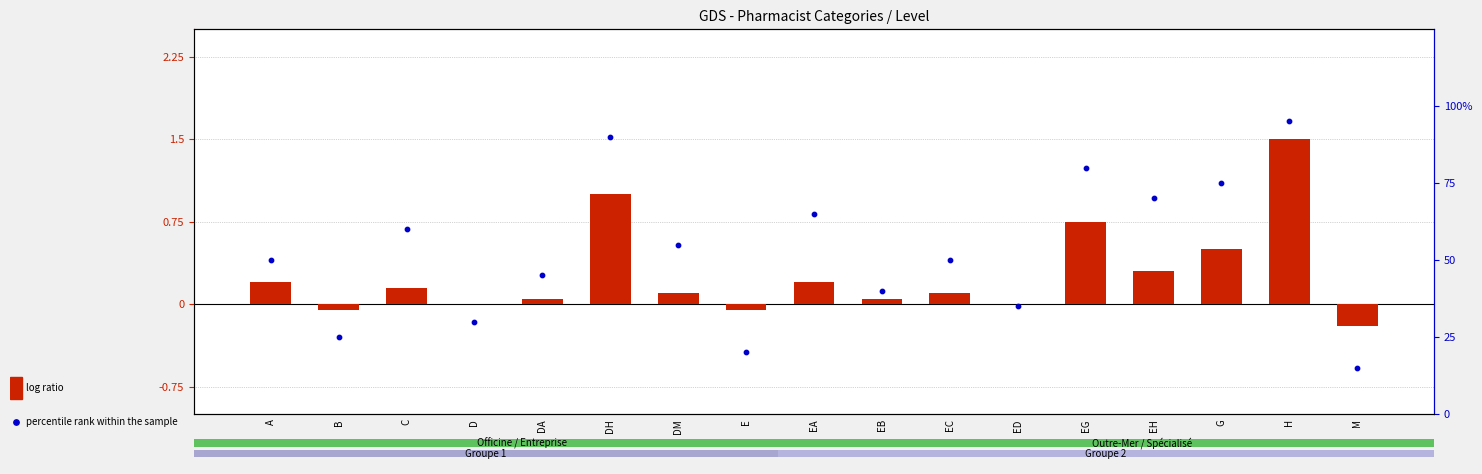

What are all the series names shown in the legend?

log ratio, percentile rank within the sample